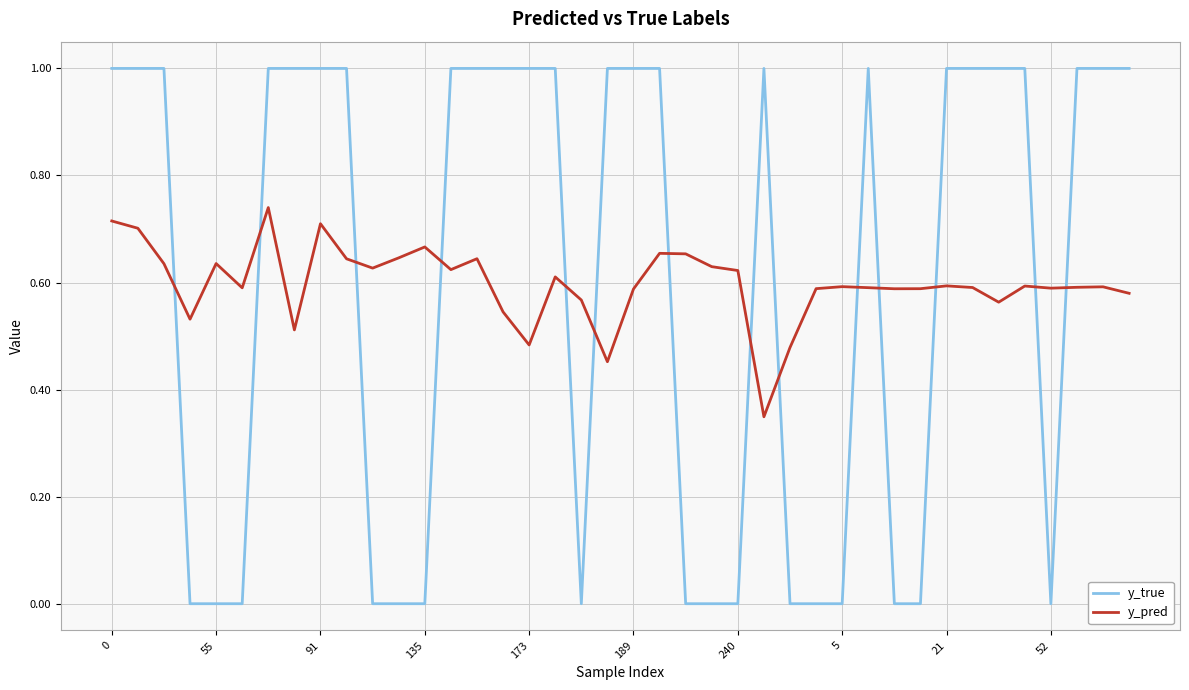

Rank the series by their maximum value, from lowest to highest.

y_pred, y_true